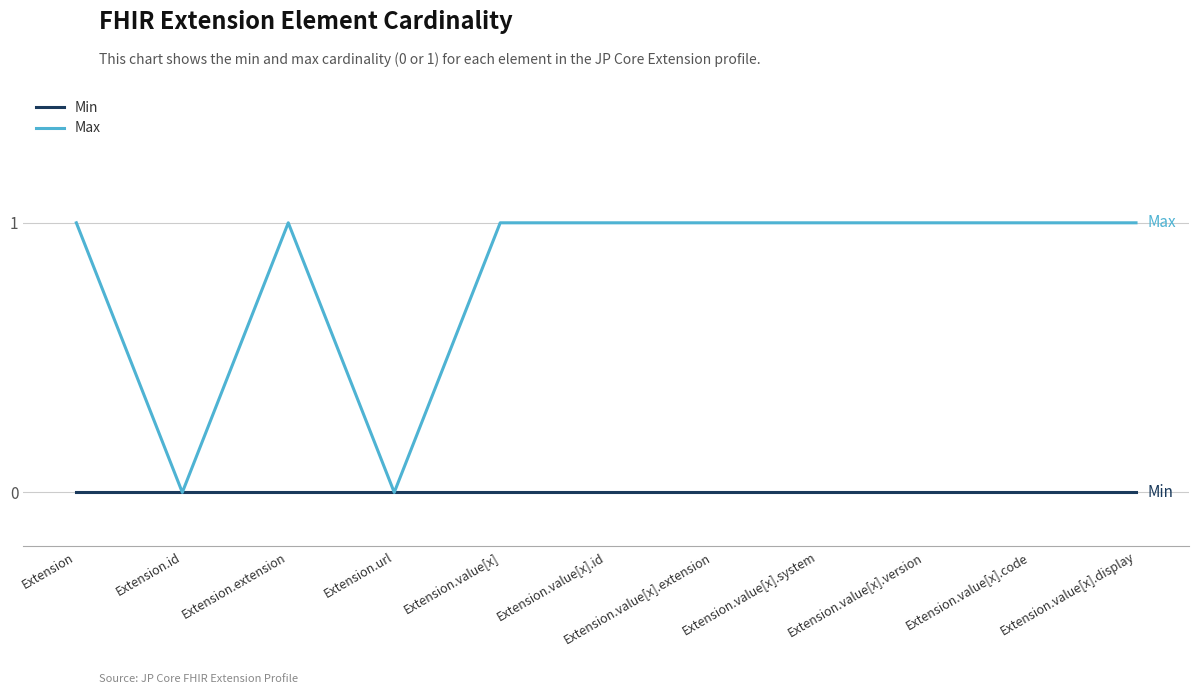

Count the number of data series in this chart.

2